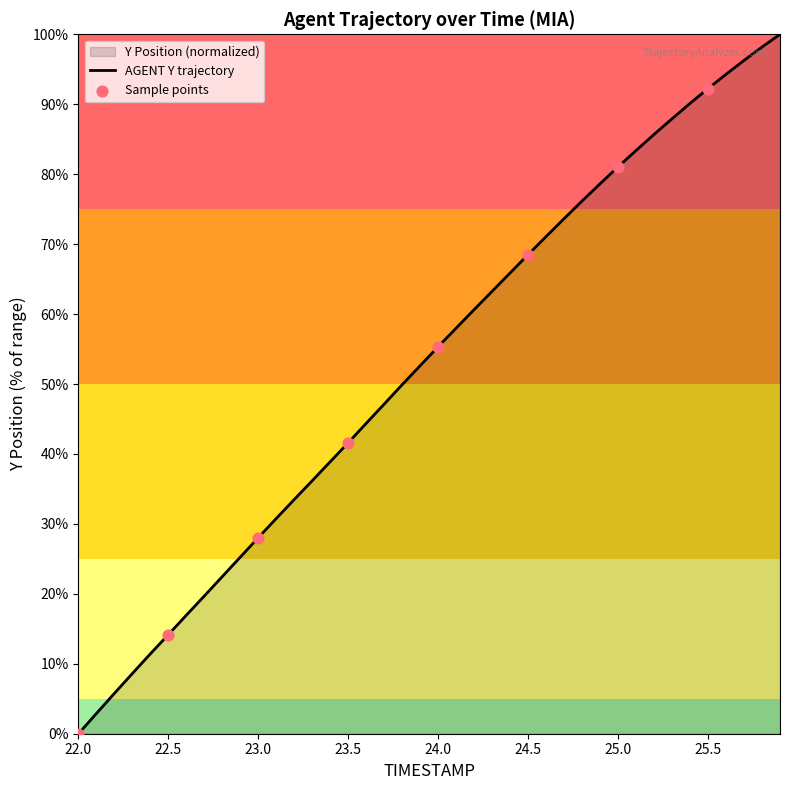

What is the change in value from 22.4 to 25.3?

+76.5